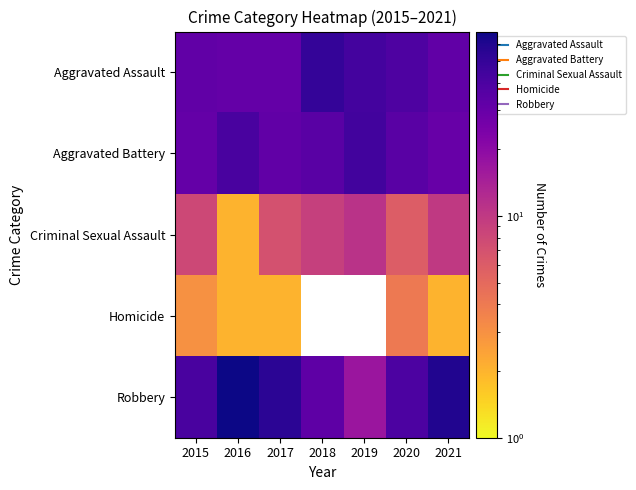

List the labels in order of Criminal Sexual Assault value, smallest first.

2016, 2020, 2017, 2015, 2018, 2021, 2019